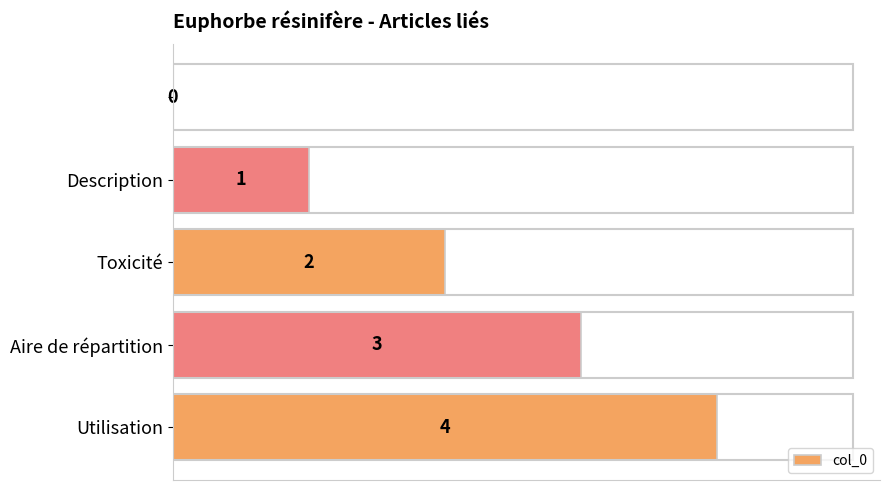

What is the average value?

2